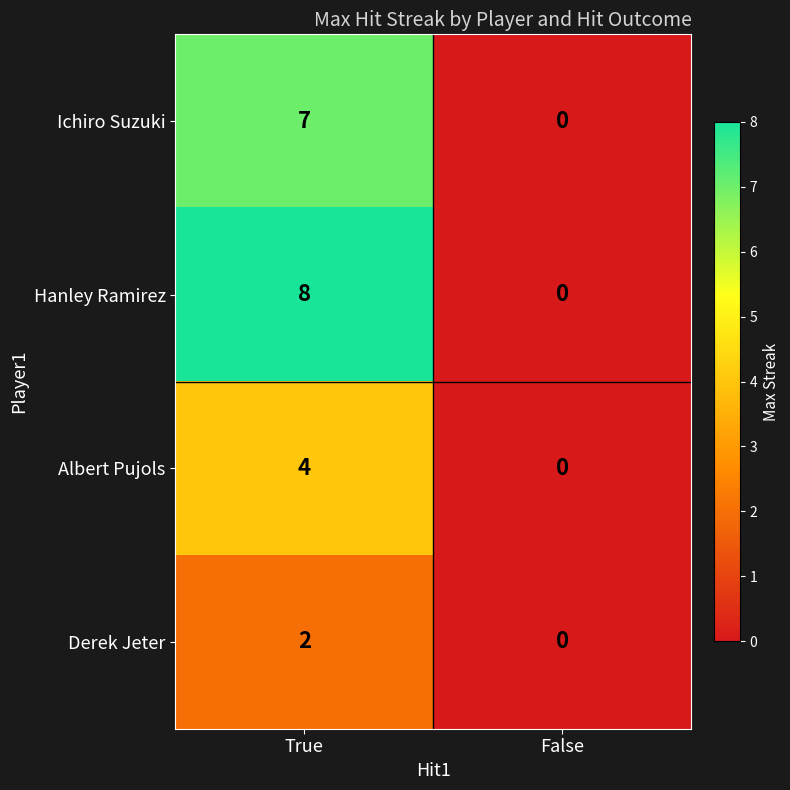

Rank the series at True from lowest to highest value.

Derek Jeter, Albert Pujols, Ichiro Suzuki, Hanley Ramirez